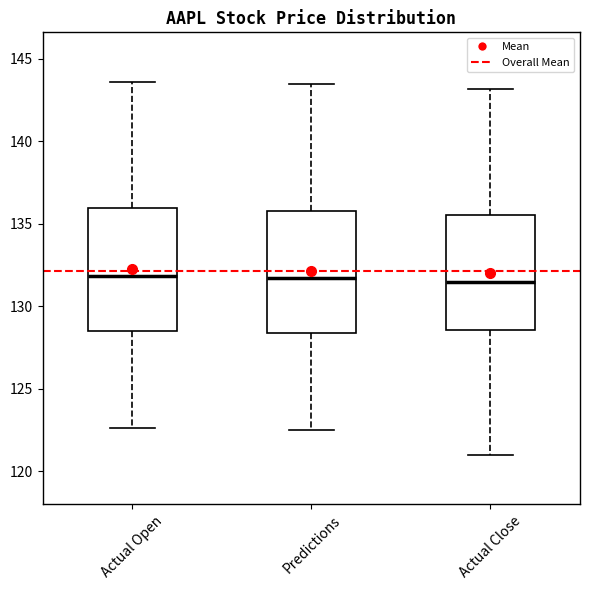

Reading left to right, read every box against the y-axis: the position of its median line, the range the box covers, and the ends of its whiskers. The values are not printed on the chart, so give them approximately, as read against the axis.

Actual Open: median 132.0, box 128.5 to 136.0, whiskers 122.5 to 143.5
Predictions: median 131.5, box 128.5 to 136.0, whiskers 122.5 to 143.5
Actual Close: median 131.5, box 128.5 to 135.5, whiskers 121.0 to 143.0